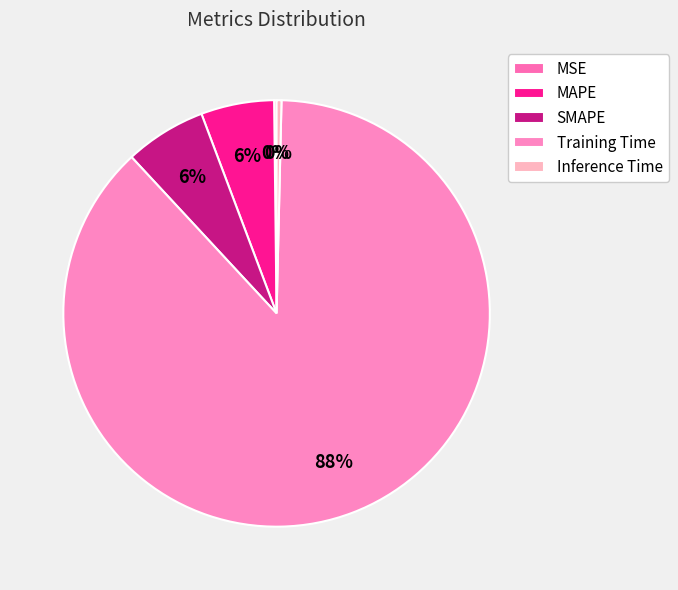

Rank the categories by value from highest to lowest.

Training Time, SMAPE, MAPE, Inference Time, MSE